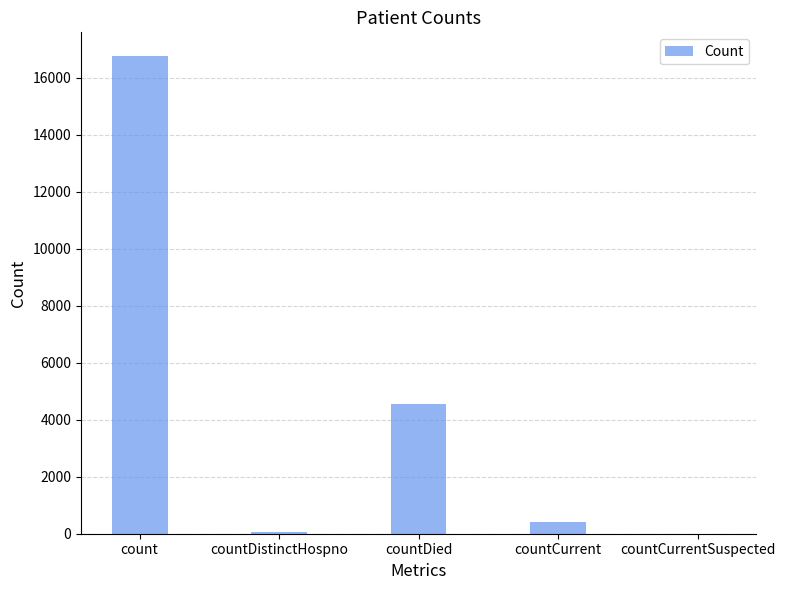

The chart shows a value of 76 at countDistinctHospno. True or false?

True